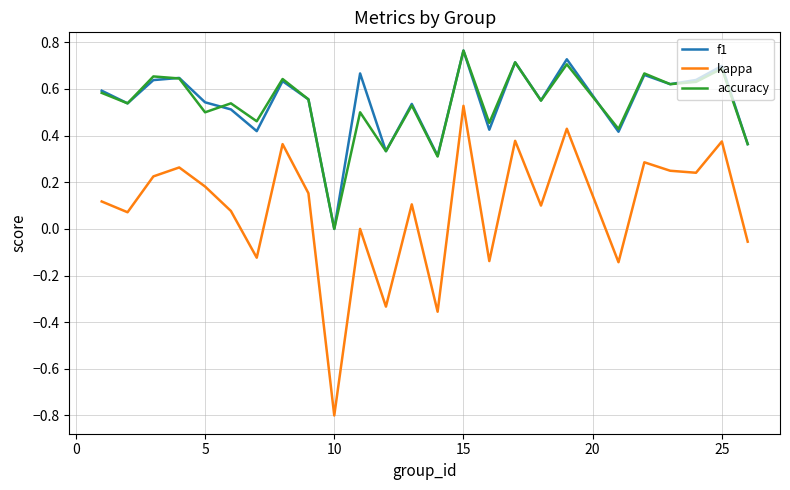

What is the lowest value of the kappa series?

-0.8